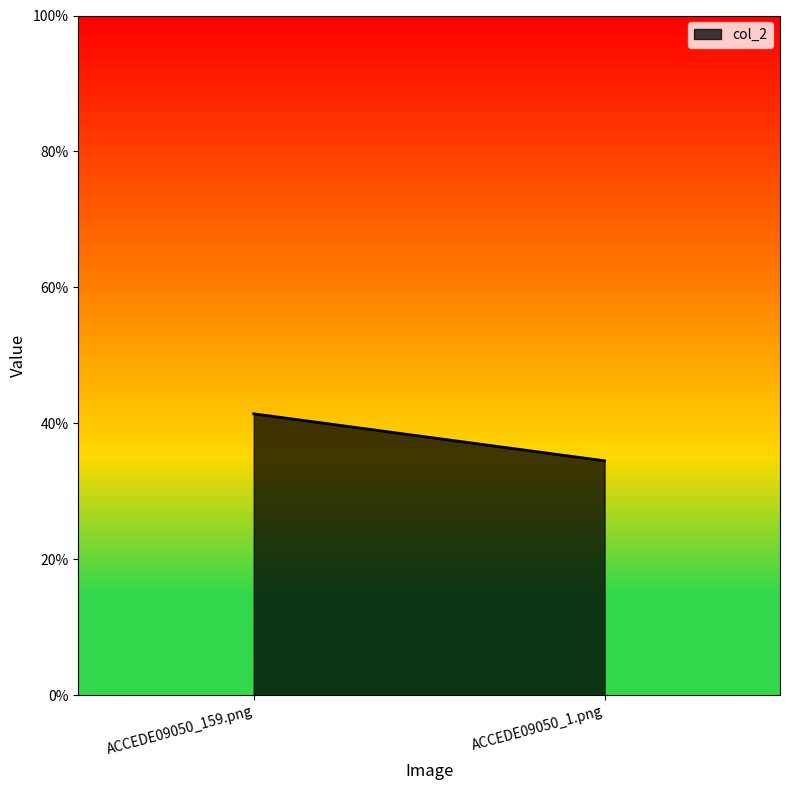

What is the value of the 1st point from the left?

0.4